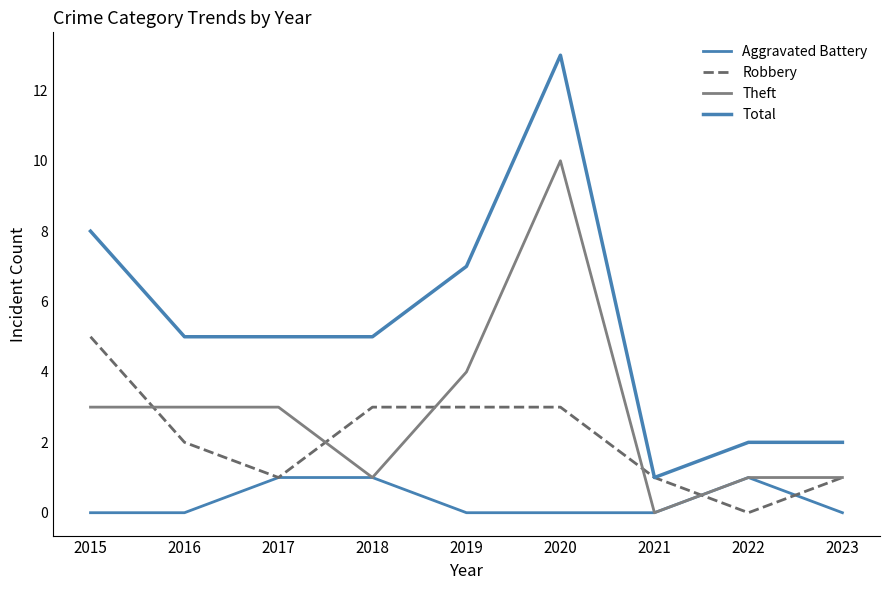

Where is the first local maximum for Total?

2020